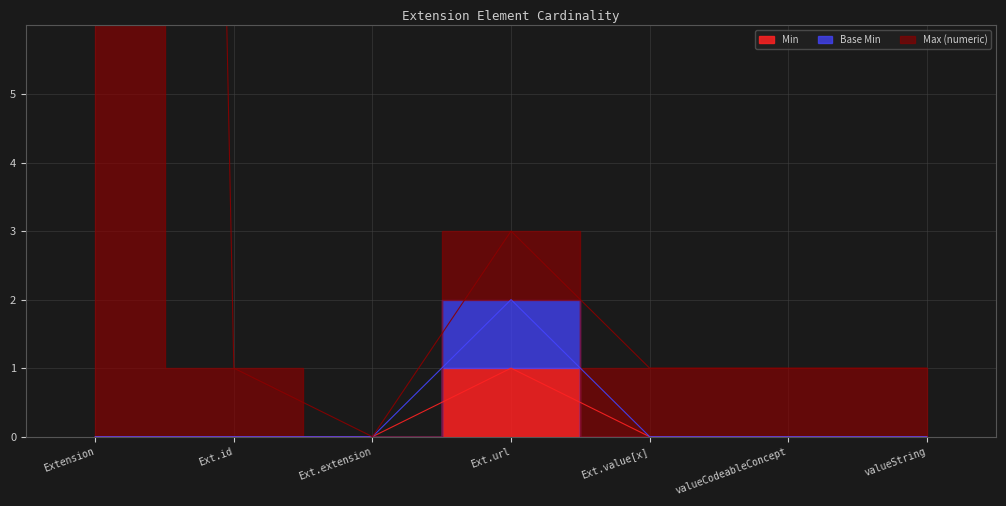

True or false: Max (numeric) and Min cross at least once.

False